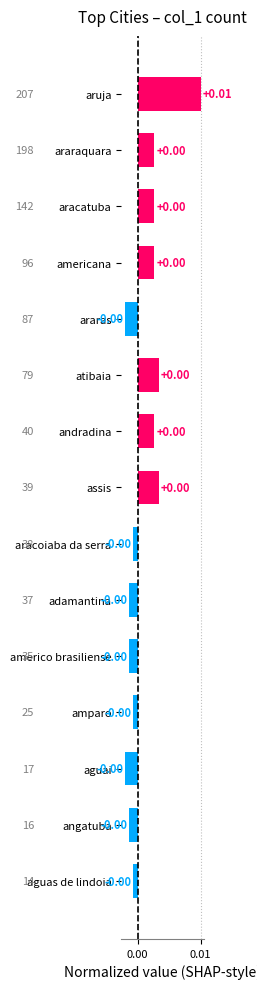

How many values are above zero?

7